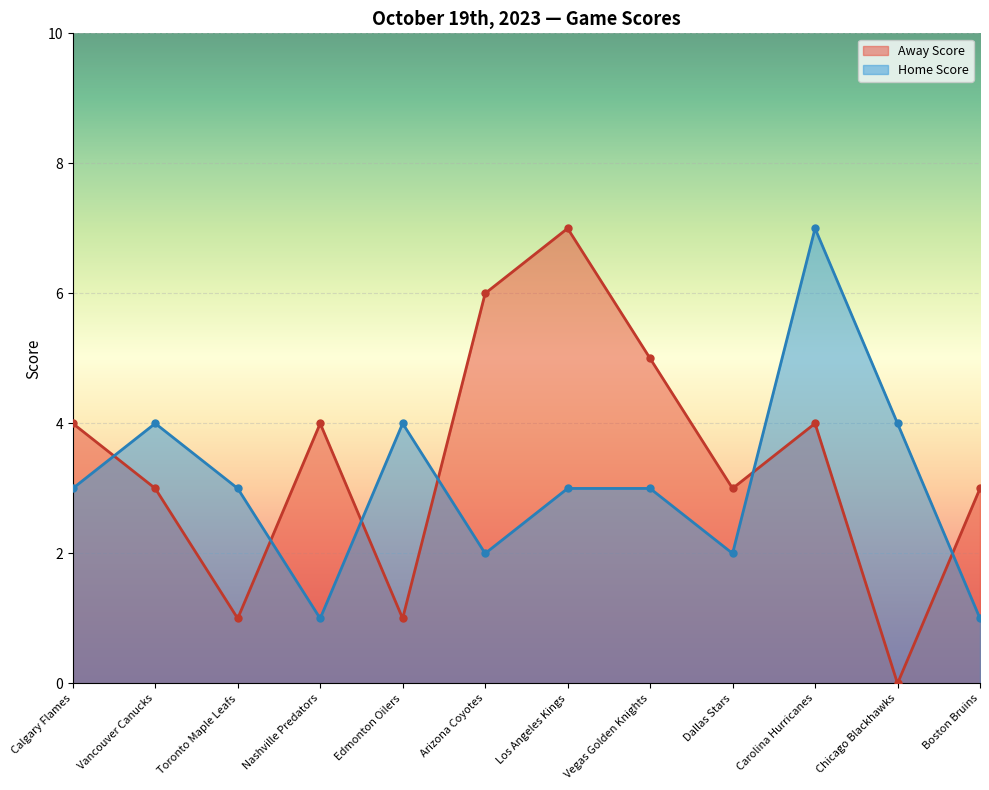

Is it true that Away Score equals 1 at Toronto Maple Leafs?

True